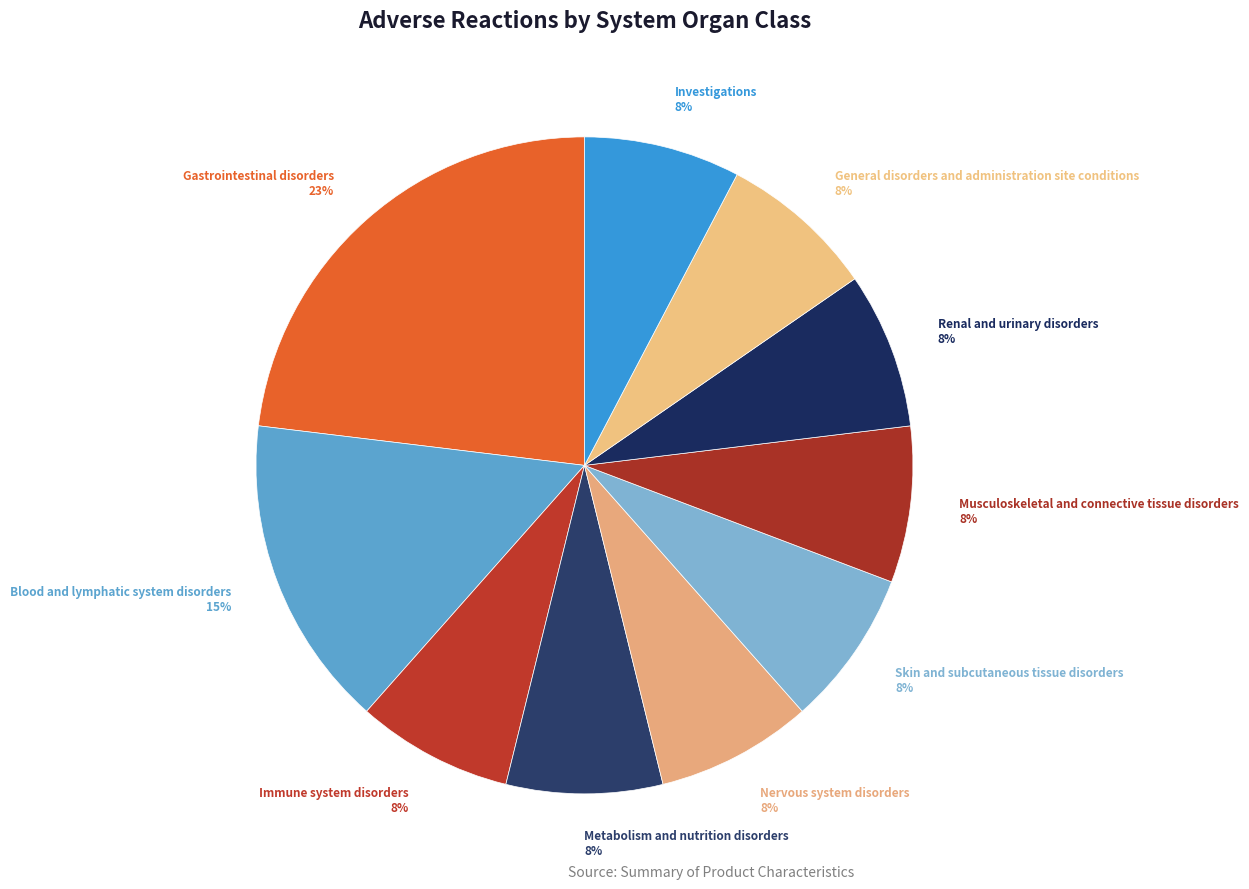

How many segments does this pie chart have?

10